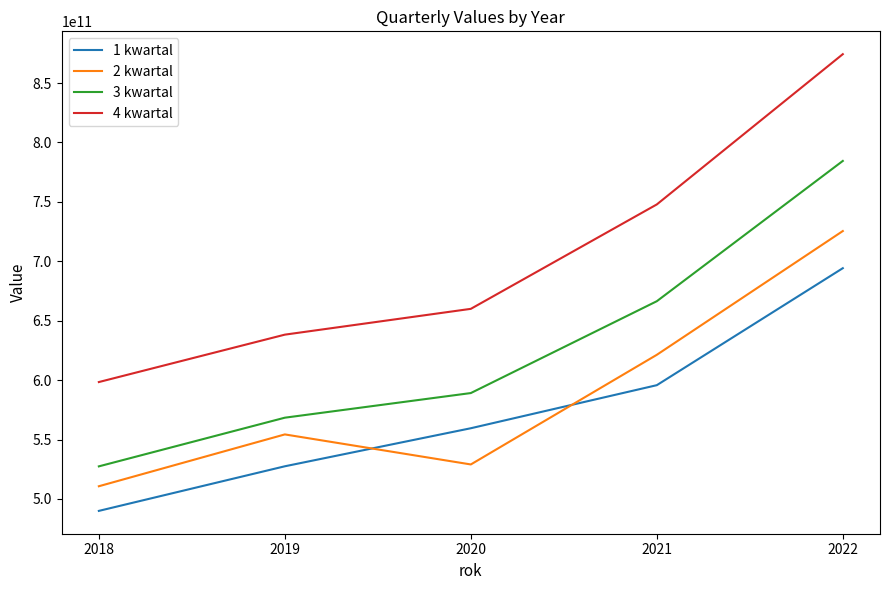

The value of 3 kwartal at 2020 is 589122600000. True or false?

True